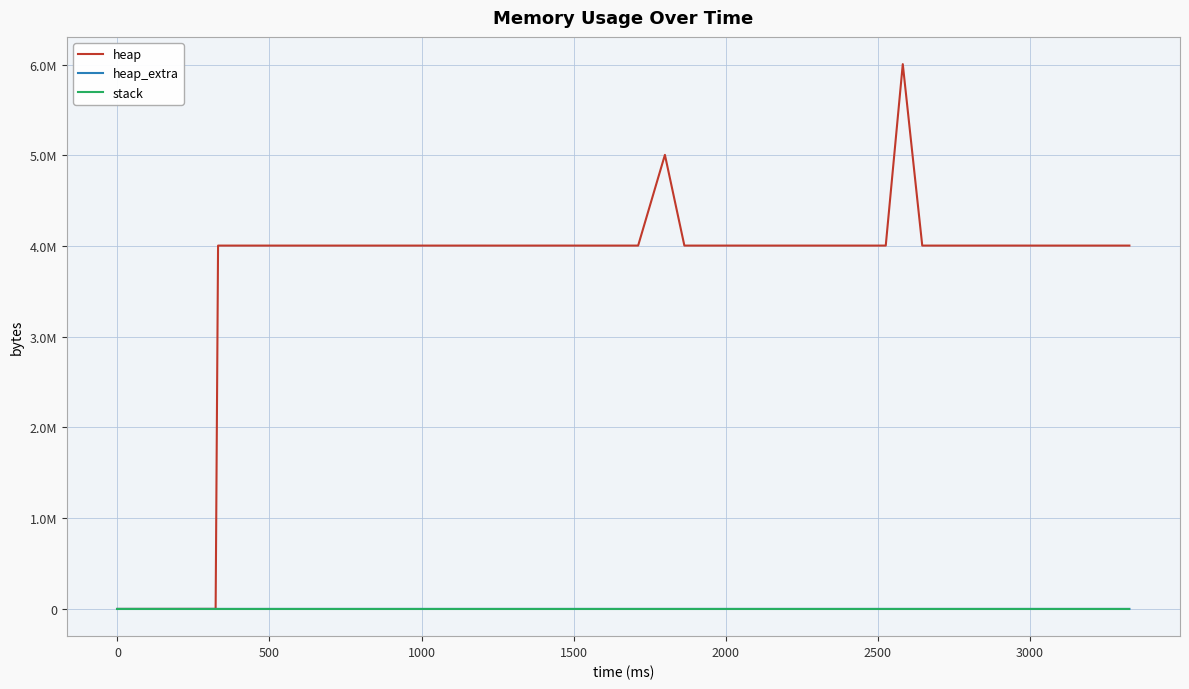

What are all the series names shown in the legend?

heap, heap_extra, stack